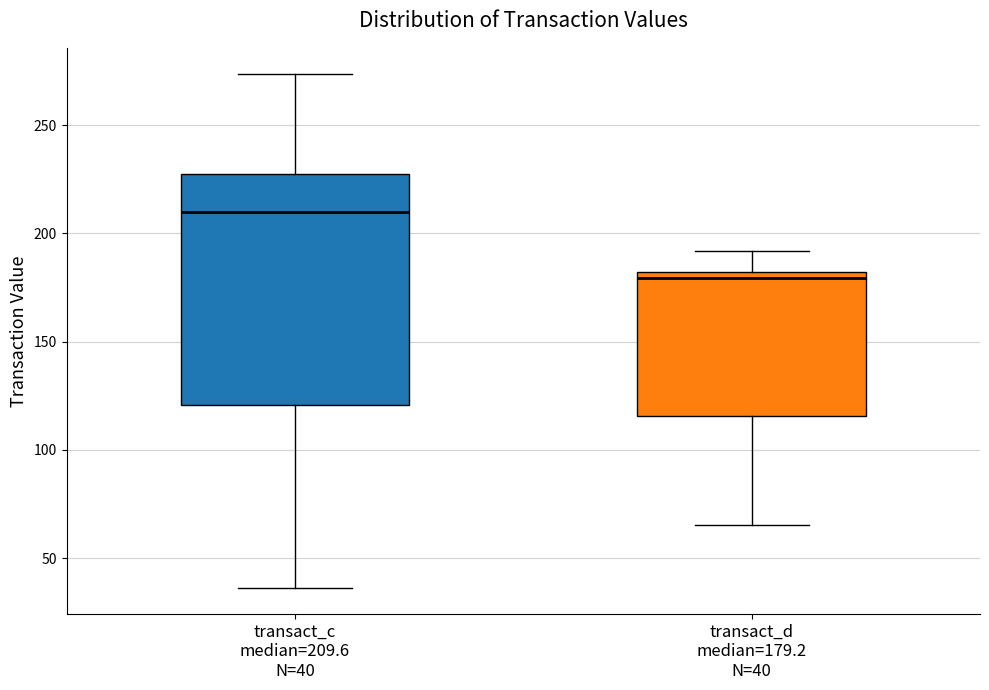

Reading left to right, read every box against the y-axis: the position of its median line, the range the box covers, and the ends of its whiskers. The values are not printed on the chart, so give them approximately, as read against the axis.

transact_c median=209.6 N=40: median 210, box 120 to 225, whiskers 35 to 275
transact_d median=179.2 N=40: median 180 (just below the box's upper edge), box 115 to 180, whiskers 65 to 190